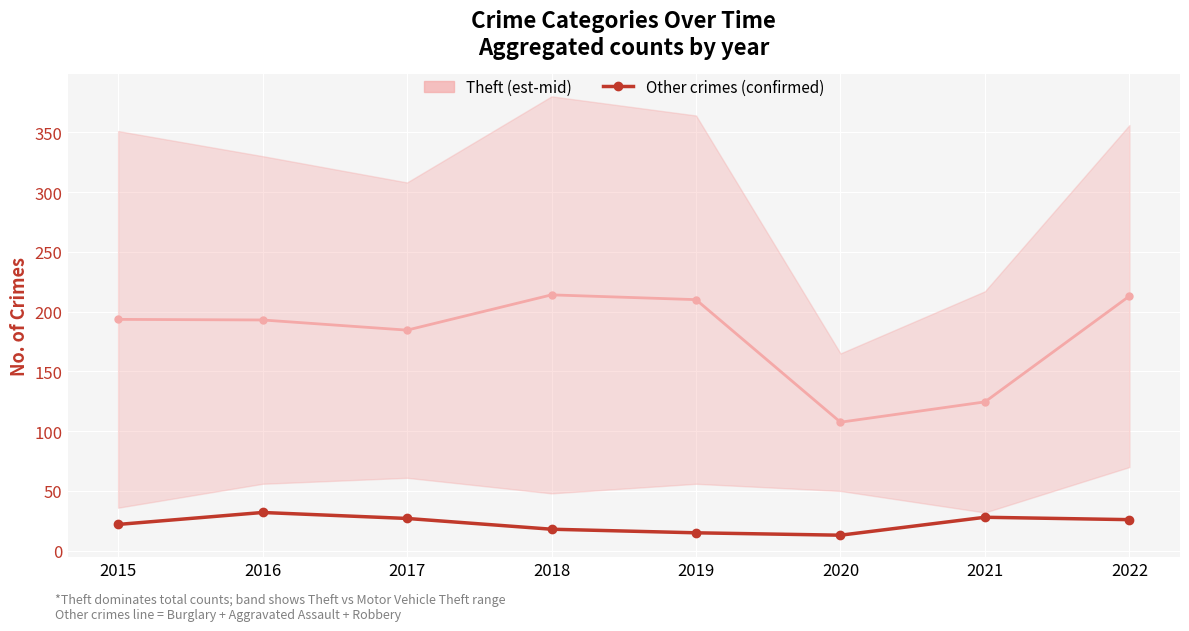

Read the Other crimes (confirmed) value at 2021.

28.0